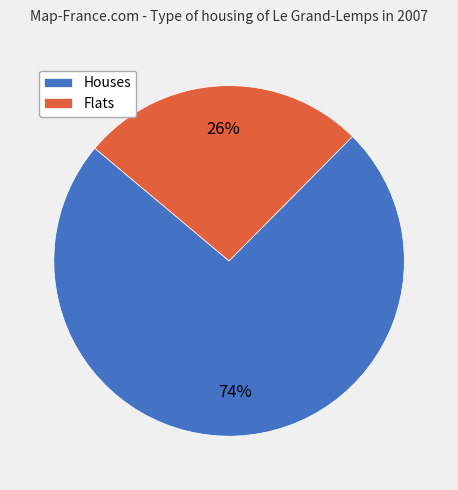

How many slices are in this pie chart?

2